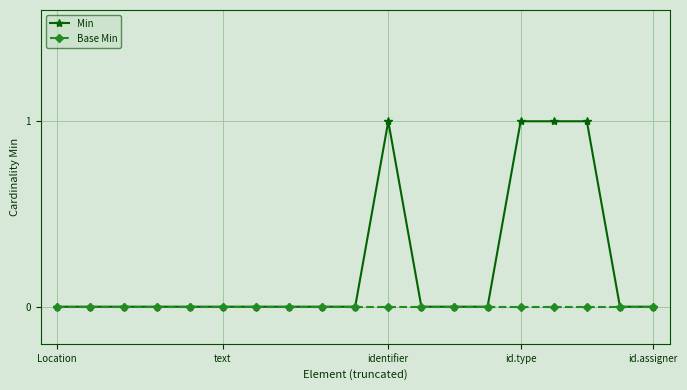

Which series has the largest total across all categories?

Min